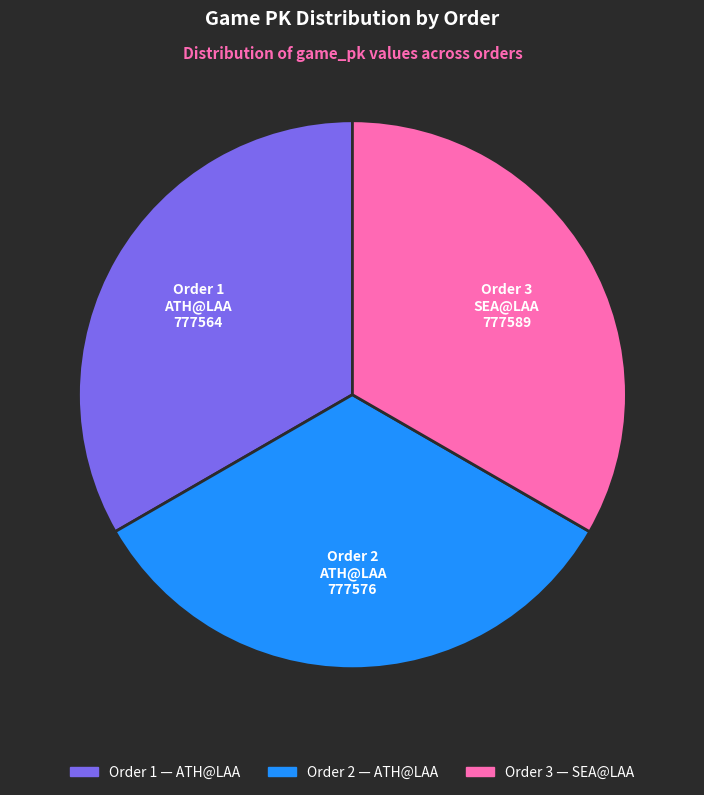

Is there any slice that represents more than half of the pie?

No